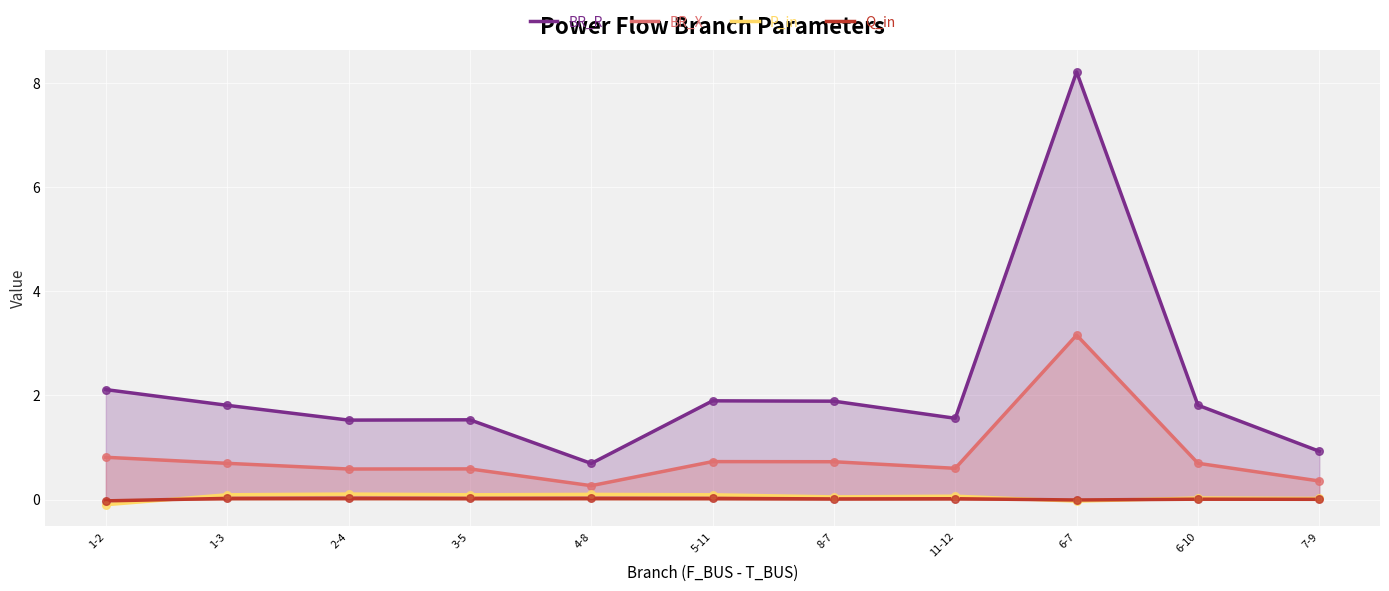

What is the total value across all series at 8-7?

2.7